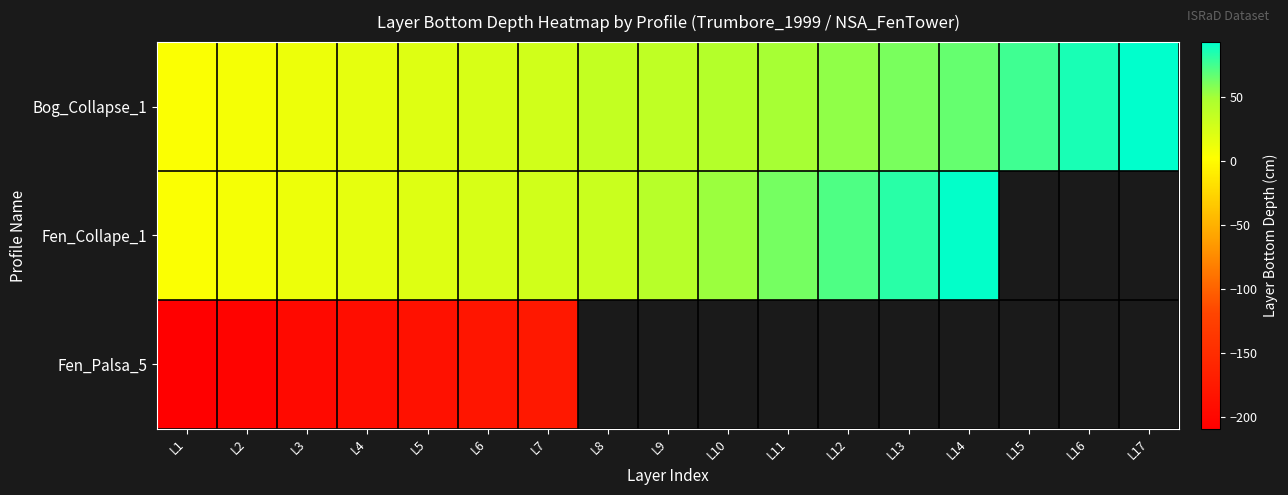

What is the minimum value for Fen_Palsa_5?

-209.0